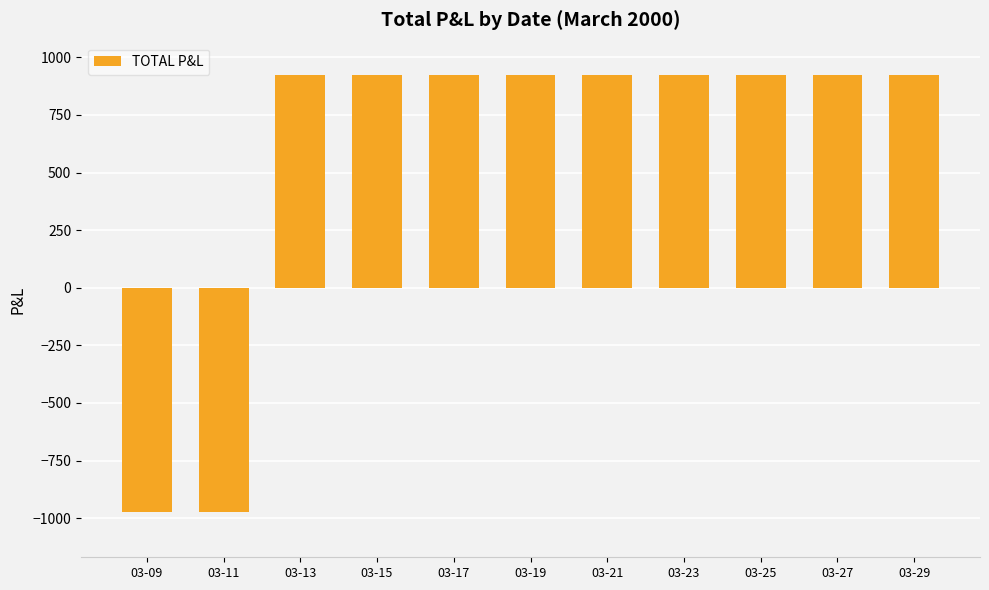

What is the ratio of the value at 03-19 to the value at 03-29?

1.0